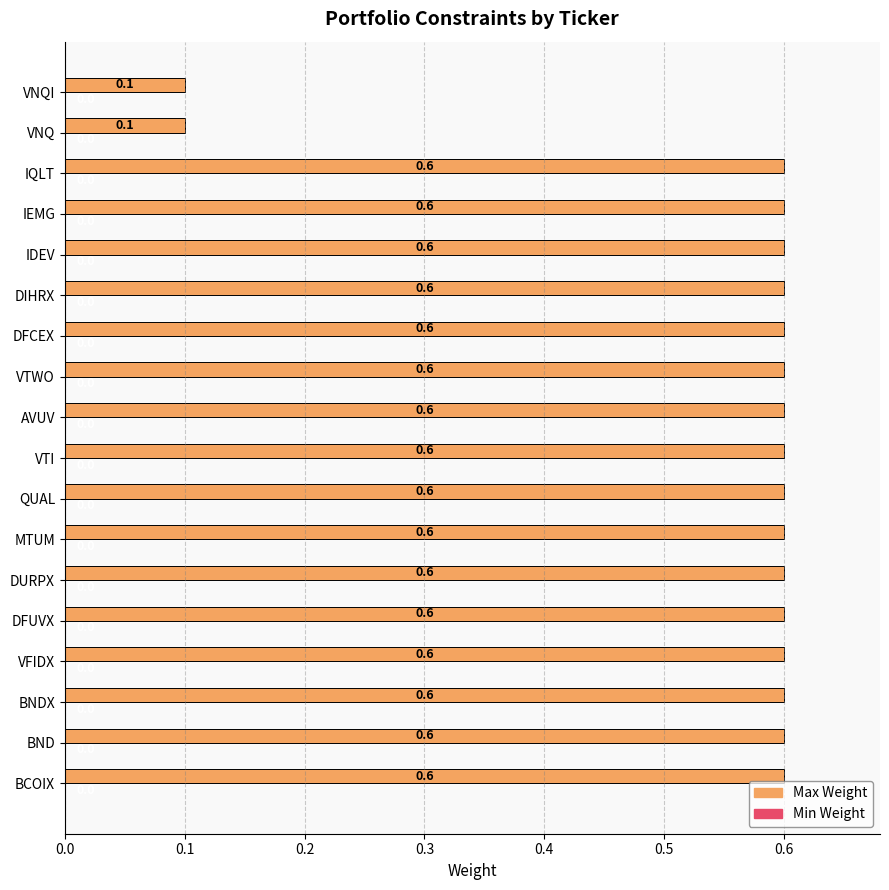

Is it true that the value at VTWO is 1.0?

False